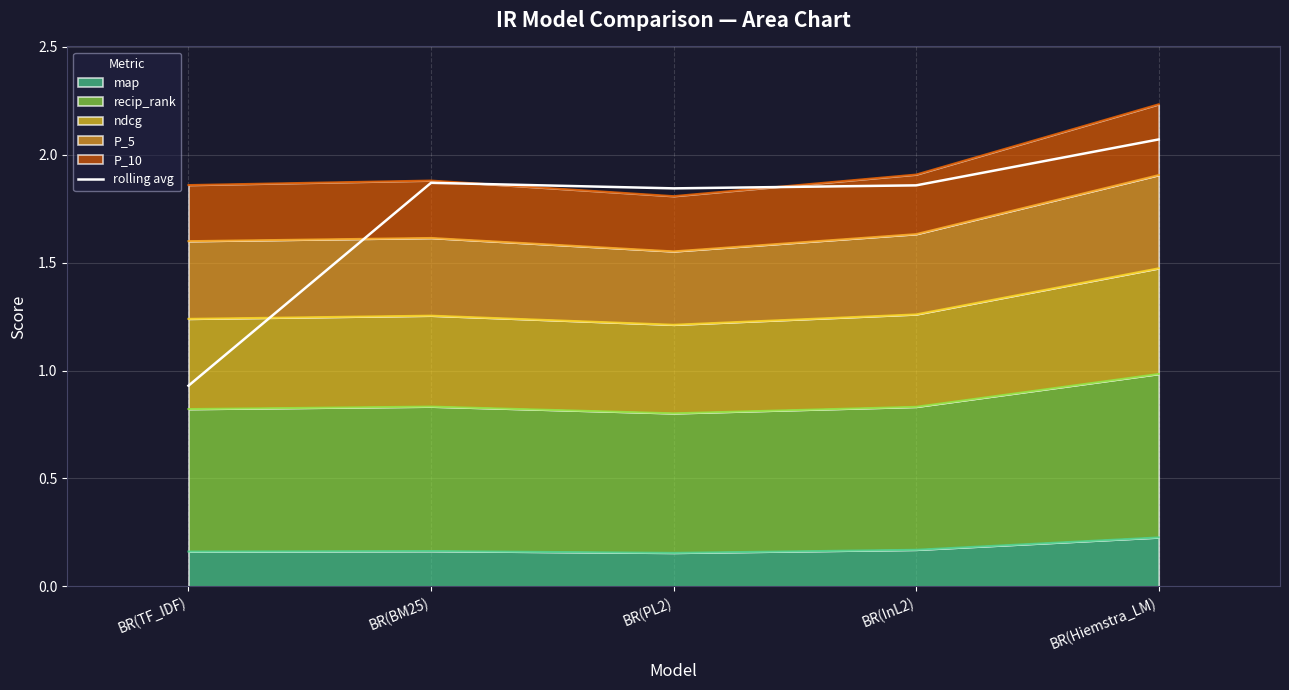

The value at BR(InL2) is 2.7. True or false?

False